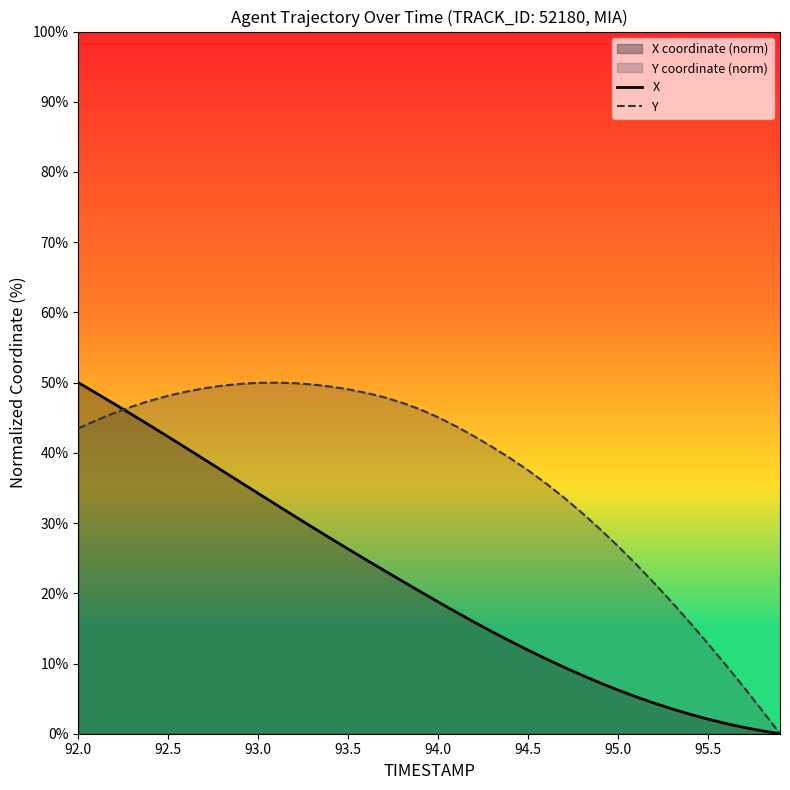

What is the highest value of the Y series?

50.0